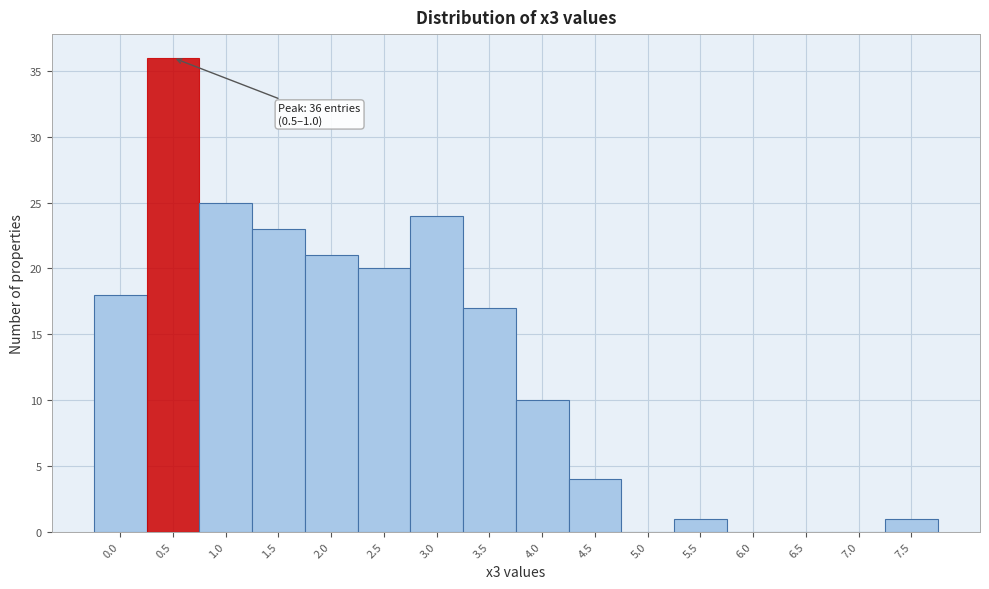

Reading left to right, list all the values displayed in this chart.

0.0=18	0.5=36	1.0=25	1.5=23	2.0=21	2.5=20	3.0=24	3.5=17	4.0=10	4.5=4	5.0=0	5.5=1	6.0=0	6.5=0	7.0=0	7.5=1